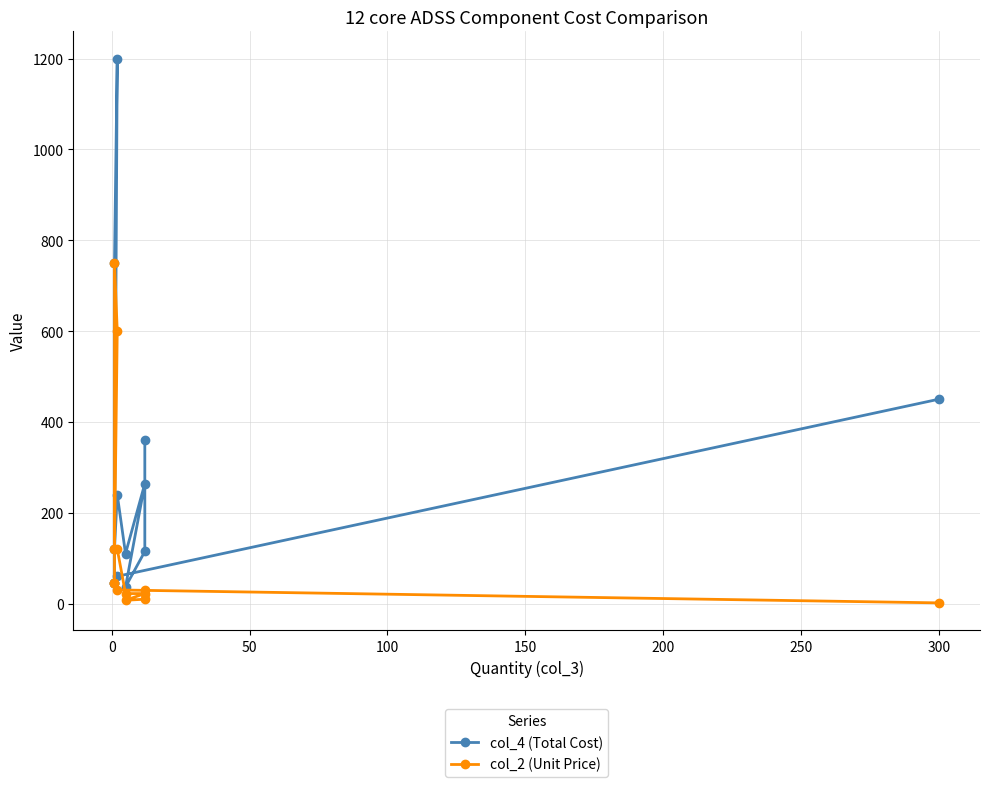

Reading right to left, extract all data points from this chart.

col_4 (Total Cost): 450.0	60.0	45.0	45.0	750.0	1200.0	120.0	240.0	110.0	264.0	36.6	114.7	360.0
col_2 (Unit Price): 1.5	30.0	45.0	45.0	750.0	600.0	120.0	120.0	22.0	22.0	7.3	9.6	30.0